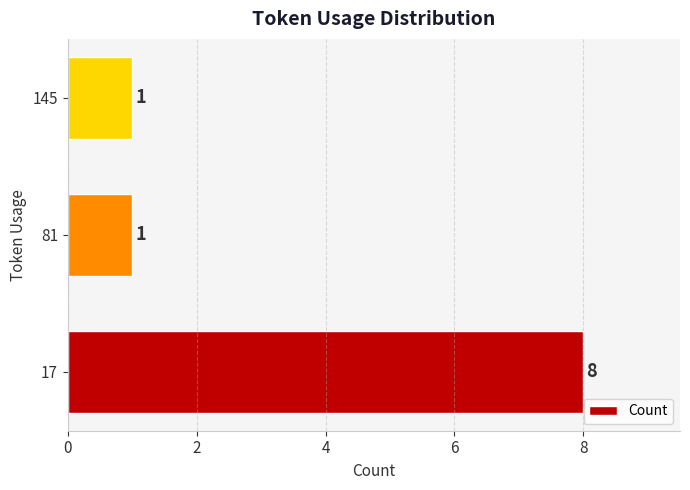

The value at 145 is 1. True or false?

True